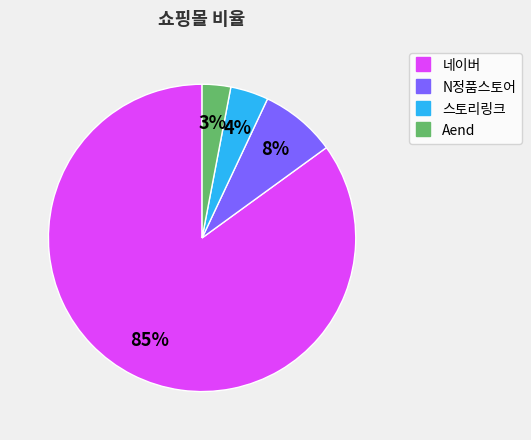

Is the sum of N정품스토어 and 스토리링크 greater than half?

No